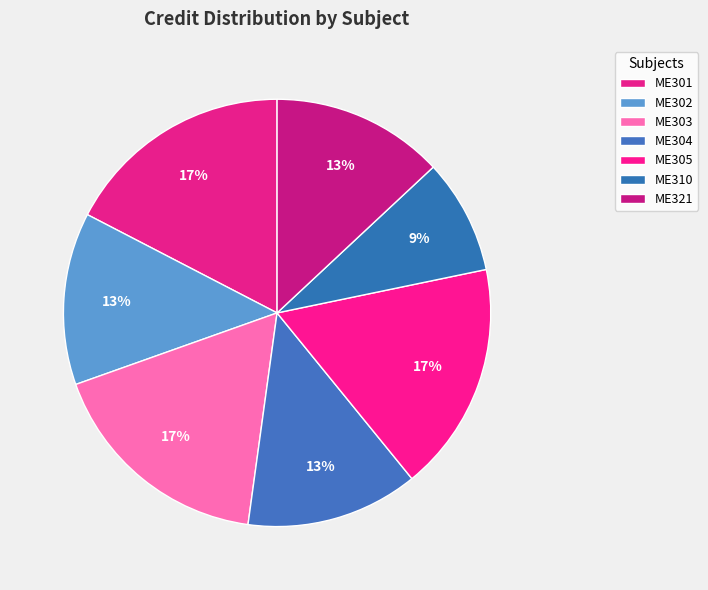

Does ME301 represent more than half of the total?

No